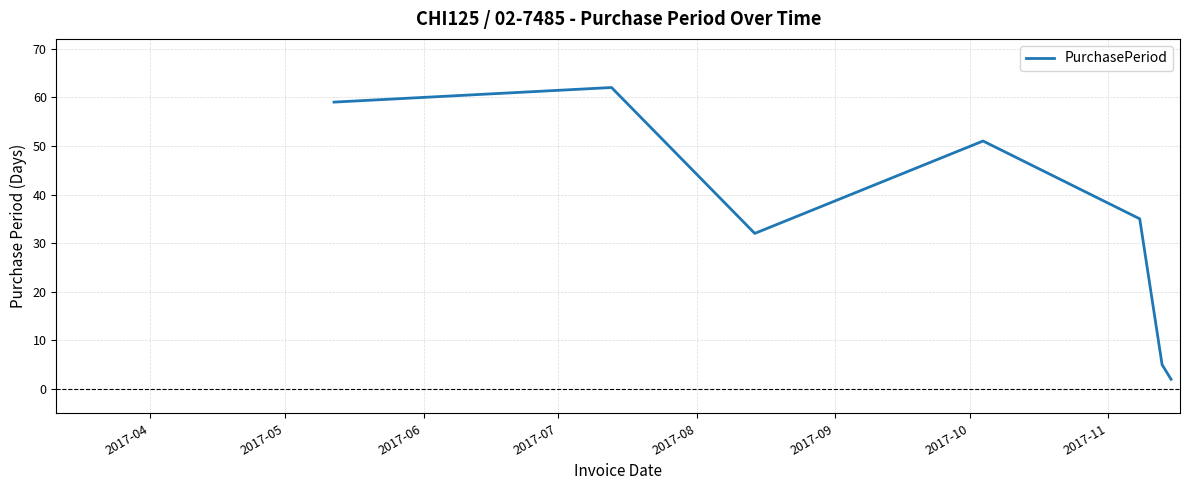

What is the smallest value displayed?

2